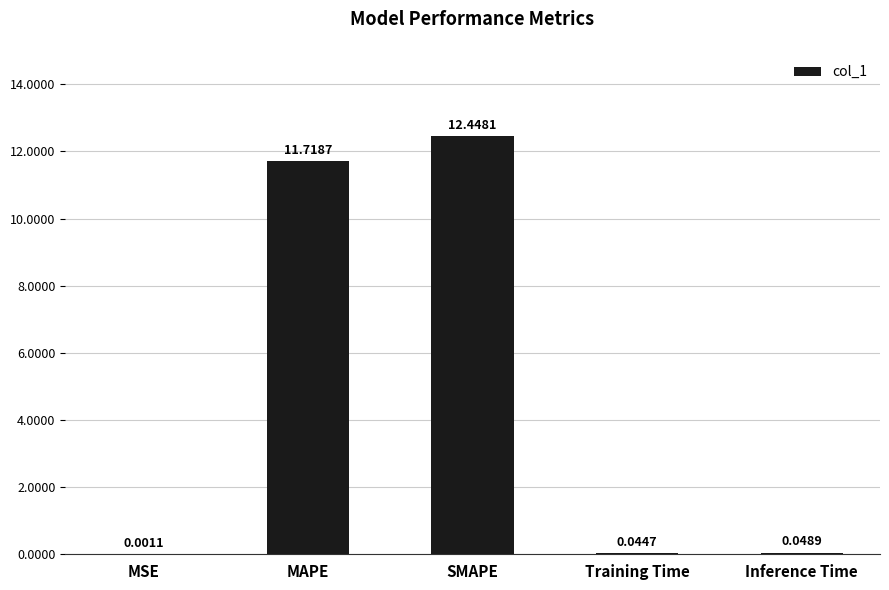

Which label corresponds to the largest value in the chart?

SMAPE